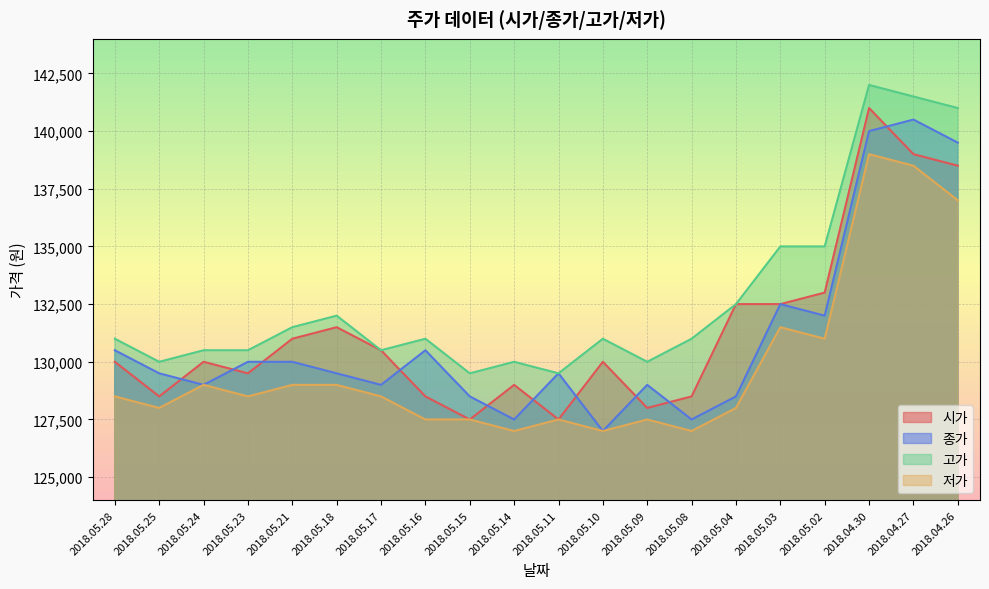

How many interior local valleys does the 종가 series have?

6